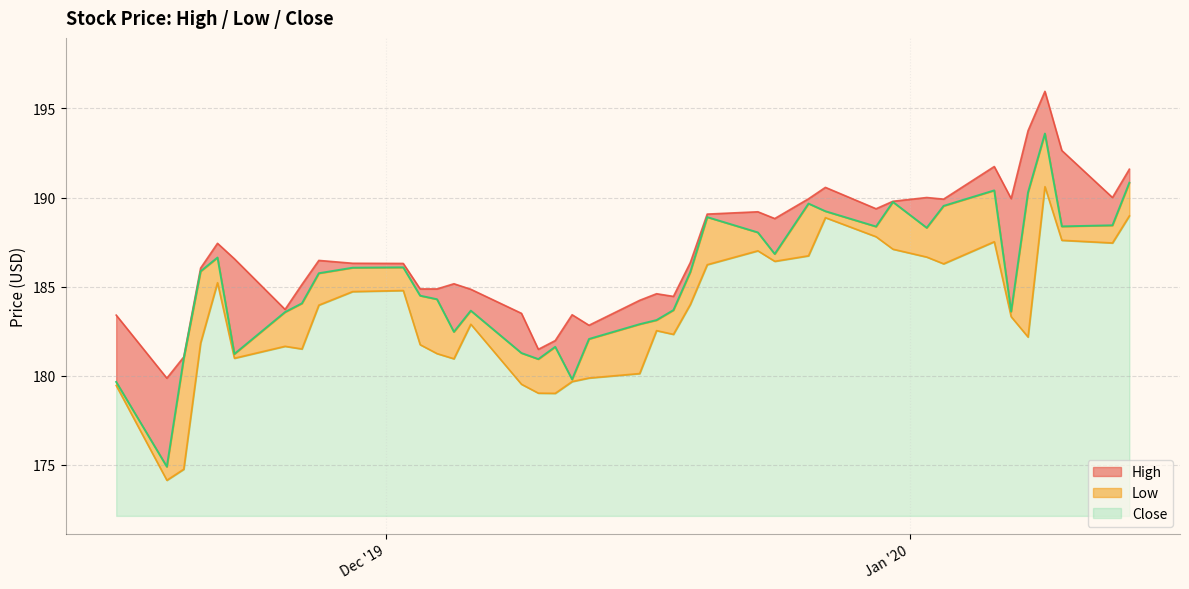

Rank the series at 2019-12-06 from highest to lowest value.

High, Close, Low